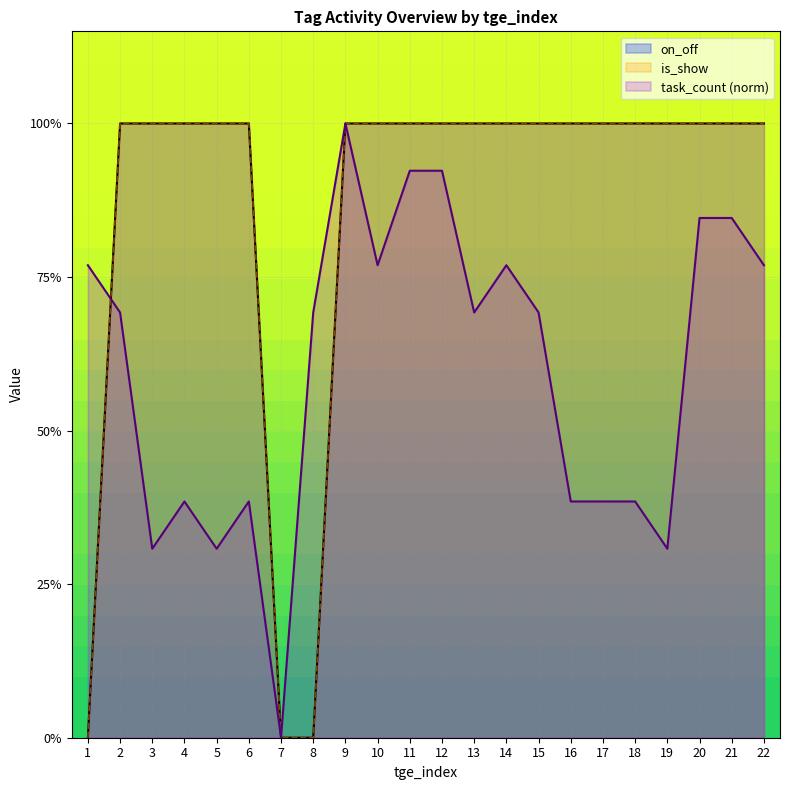

Rank the categories by on_off value from lowest to highest.

1, 7, 8, 2, 3, 4, 5, 6, 9, 10, 11, 12, 13, 14, 15, 16, 17, 18, 19, 20, 21, 22